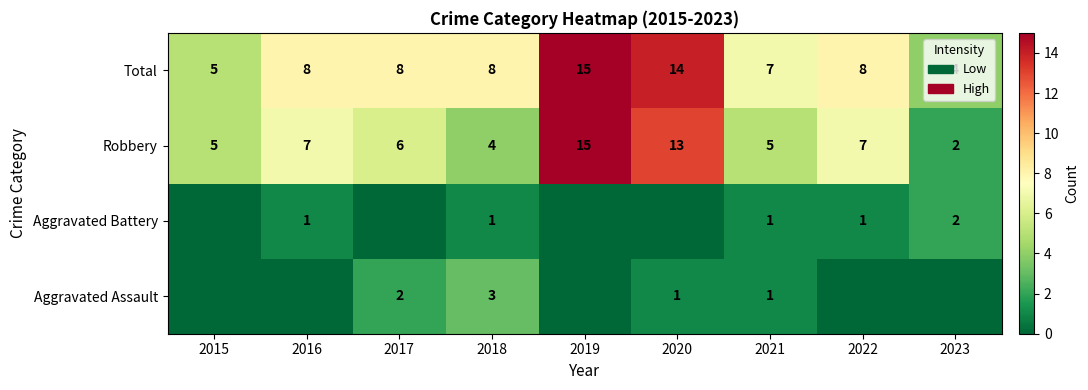

How many data points in Total are less than 8?

3